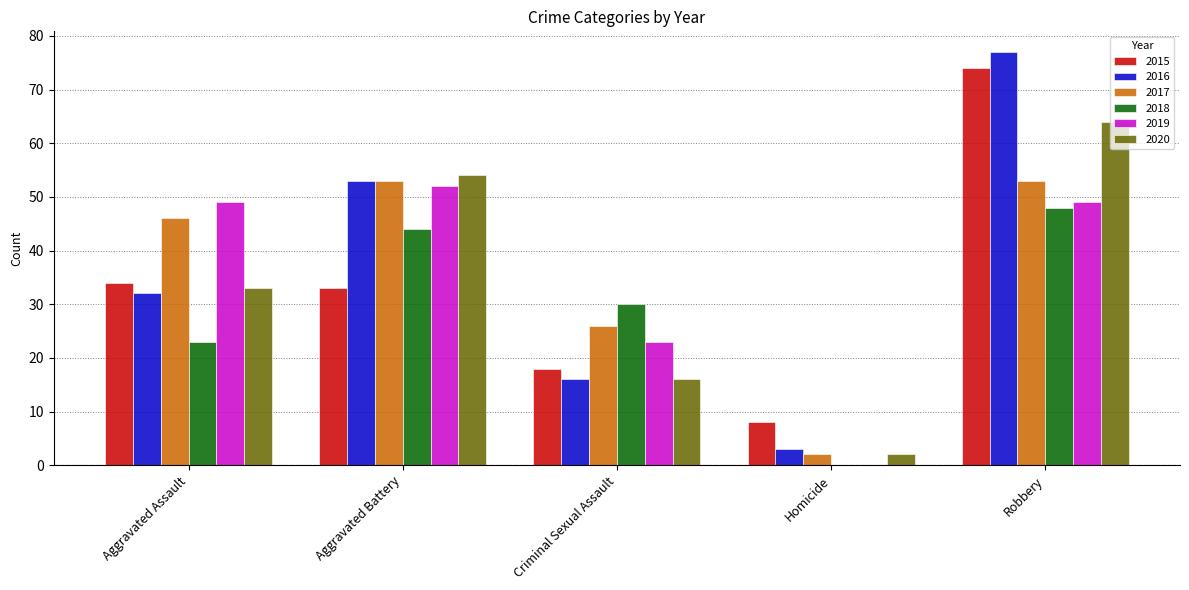

Which category has the highest value across all series?

Robbery